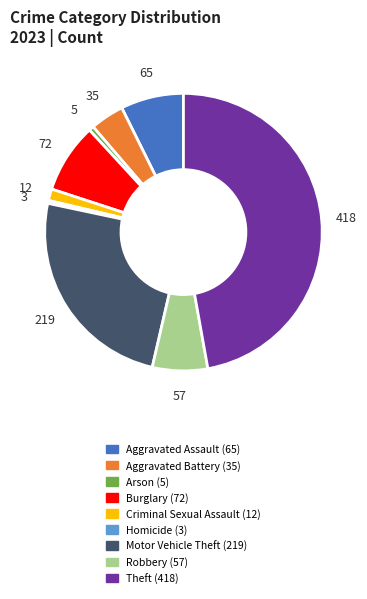

Is there any slice that represents more than half of the pie?

No